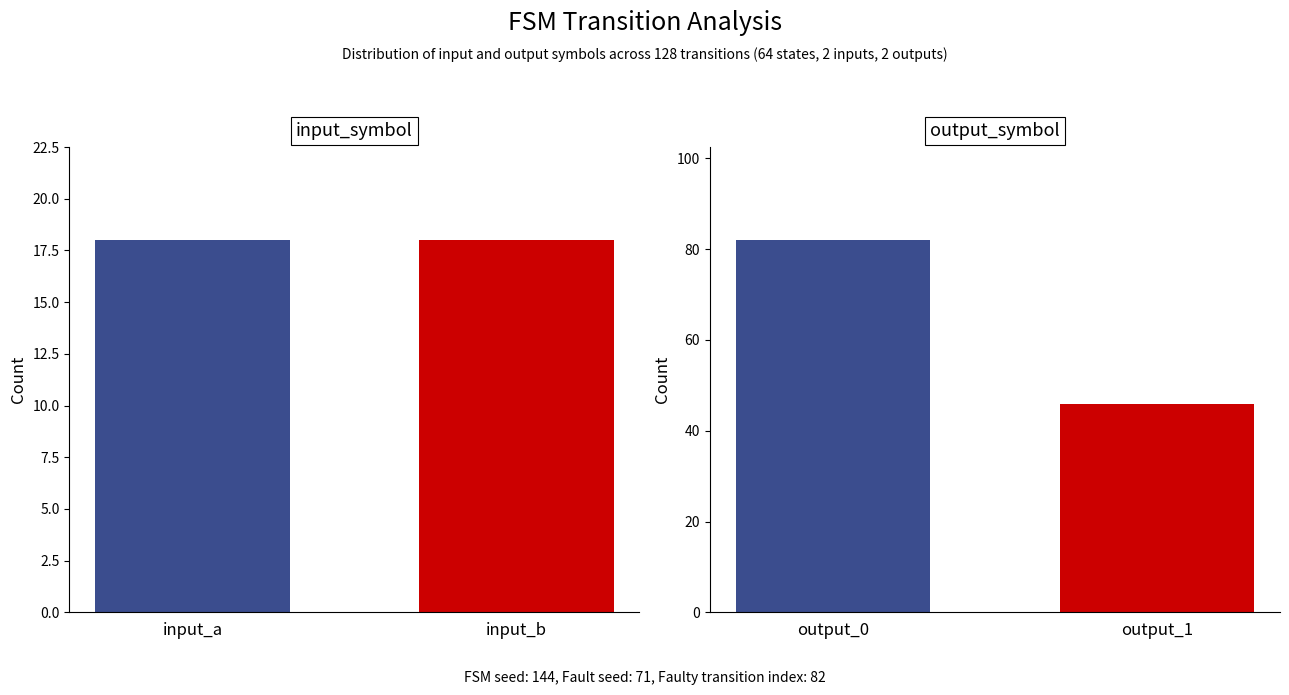

How many groups of bars are there?

2